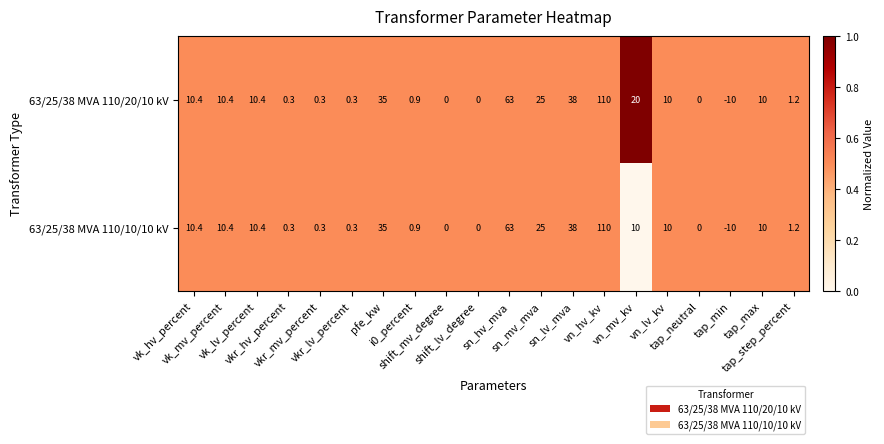

What is the sum of all 63/25/38 MVA 110/20/10 kV values?

335.2